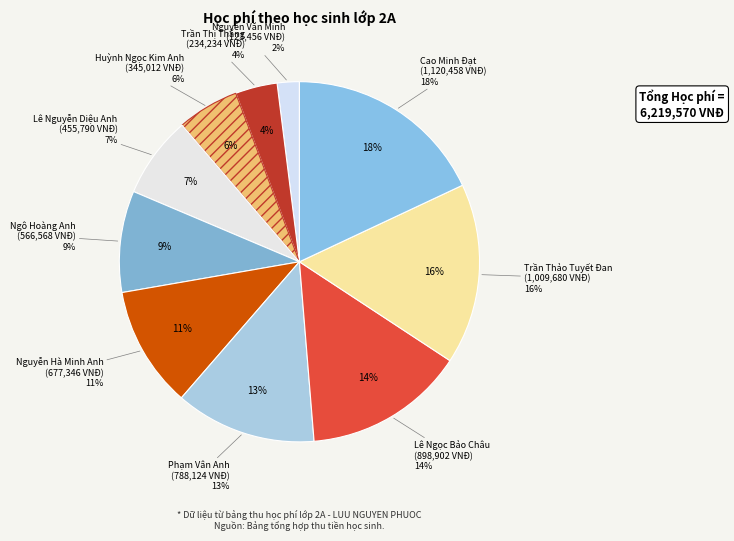

To the nearest percent, what is the difference between the Cao Minh Đạt and Trần Thảo Tuyết Đan slice percentages?

2%